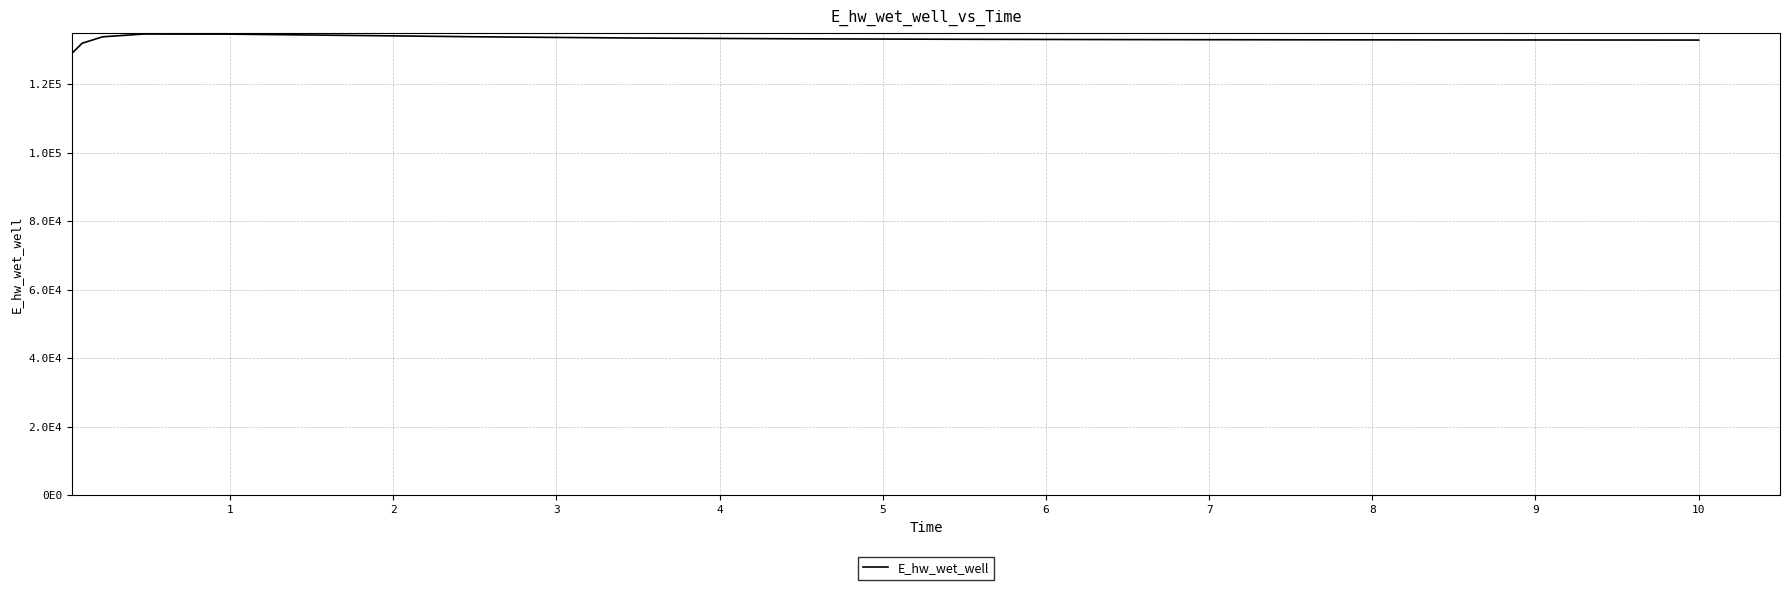

Does the chart have visible grid lines?

Yes